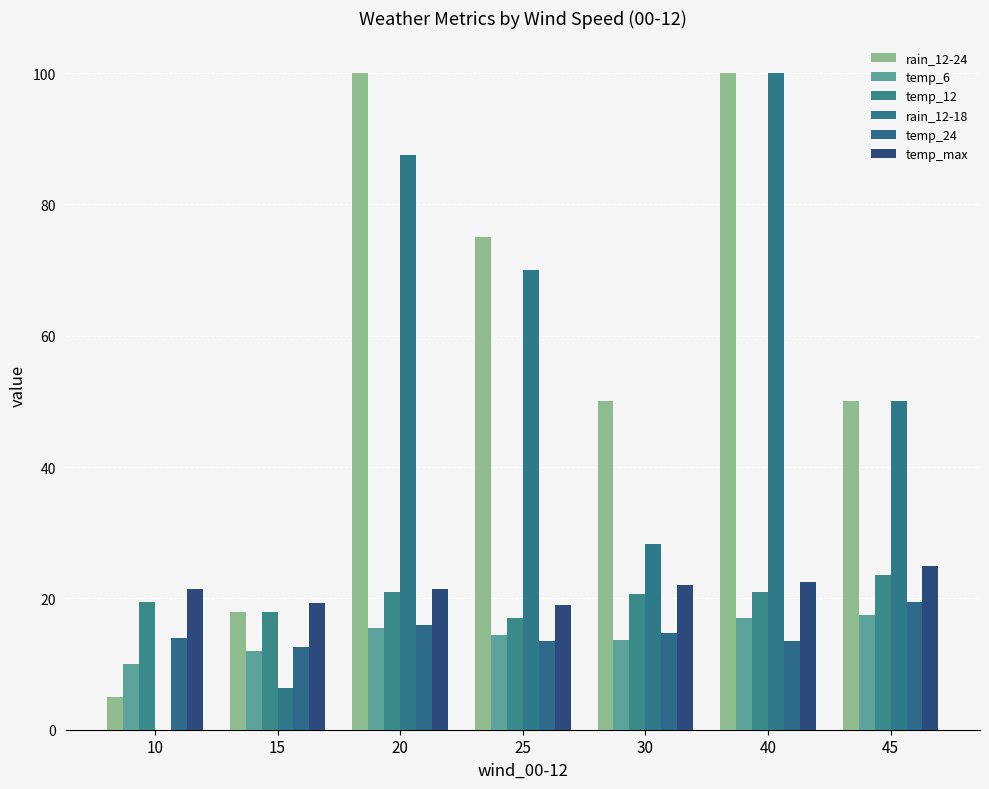

List the labels in order of temp_max value, largest first.

45, 40, 30, 10, 20, 15, 25